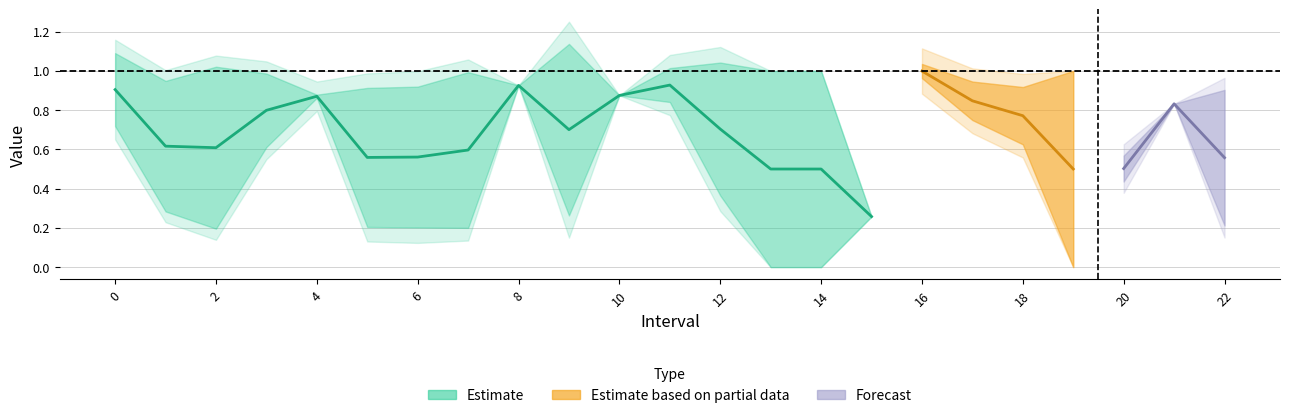

Where is Zmax nearest to the value 0?

15